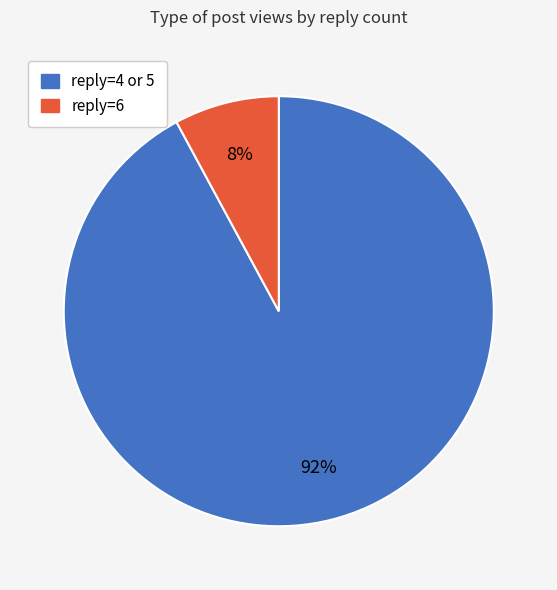

Does any single category account for the majority?

Yes